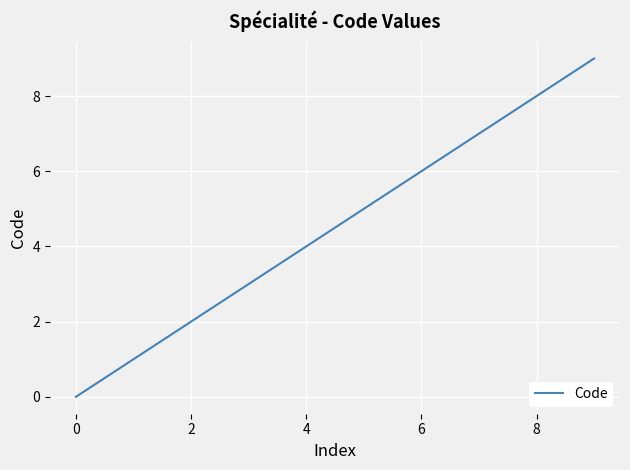

What is the difference between the maximum and minimum values?

9